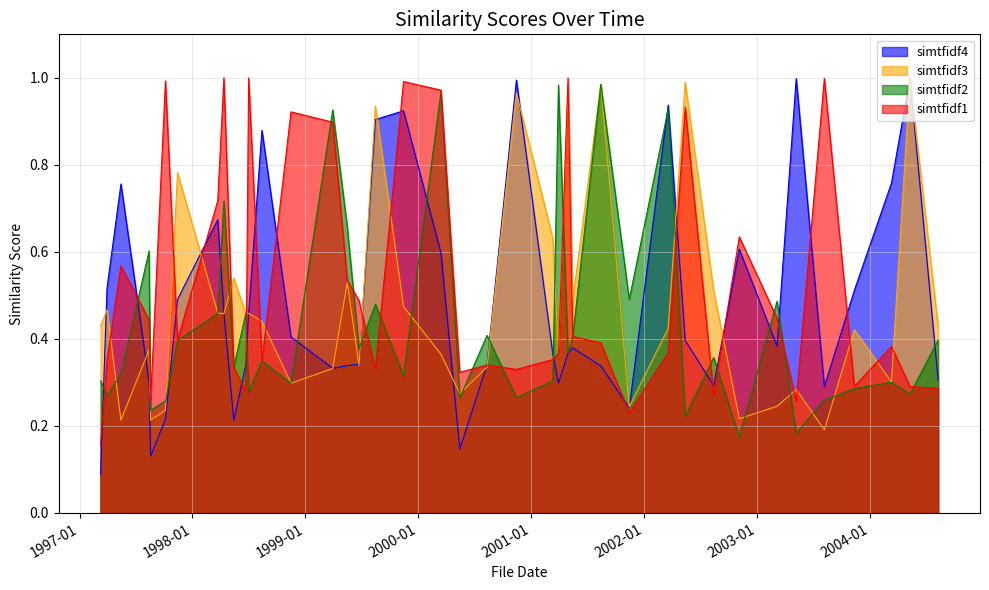

Which series ends up on top after the final intersection of simtfidf3 and simtfidf4?

simtfidf3